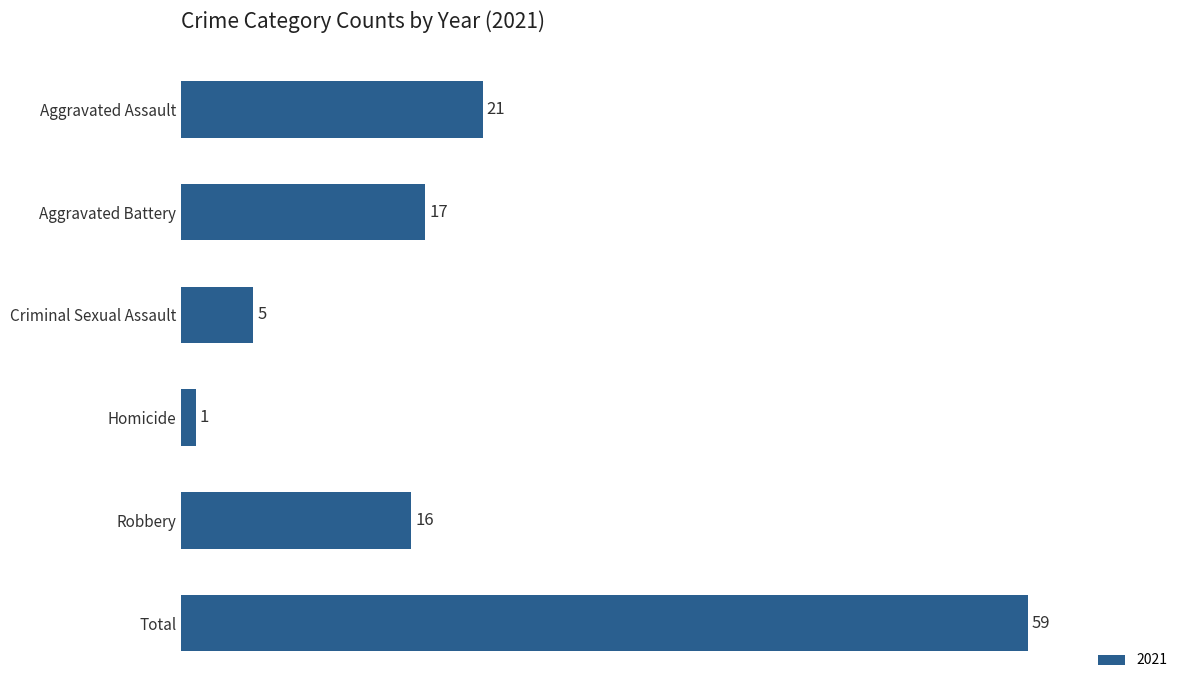

What value does the data have at Criminal Sexual Assault, to the nearest 5?

5